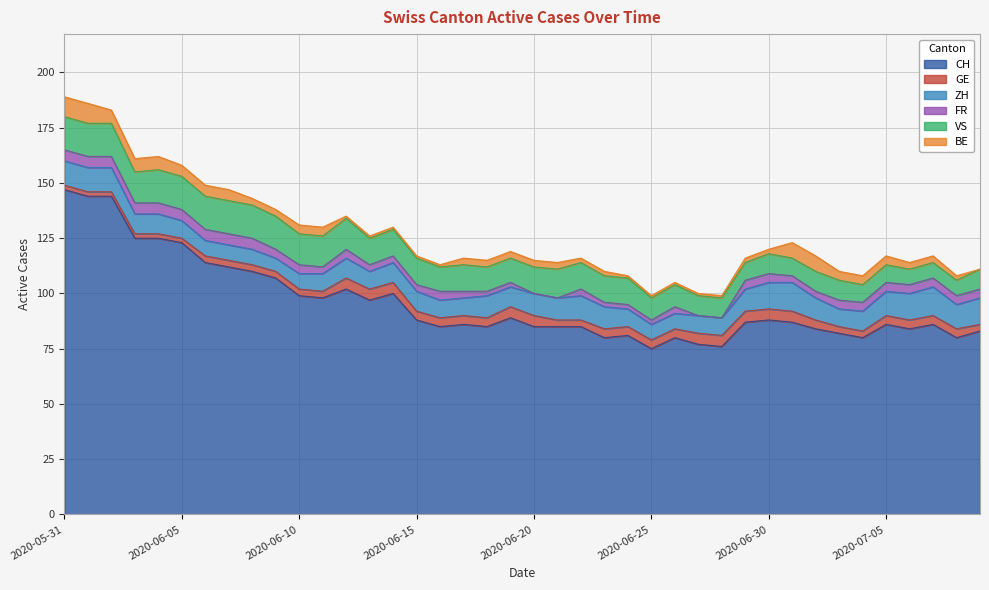

What is the lowest value of the CH series?

75